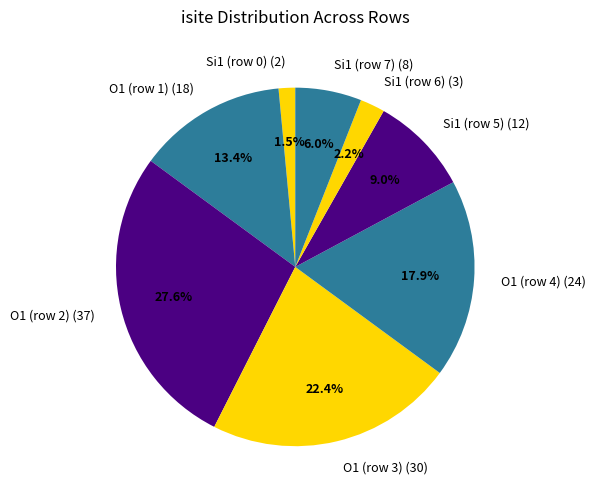

Does any single category account for the majority?

No